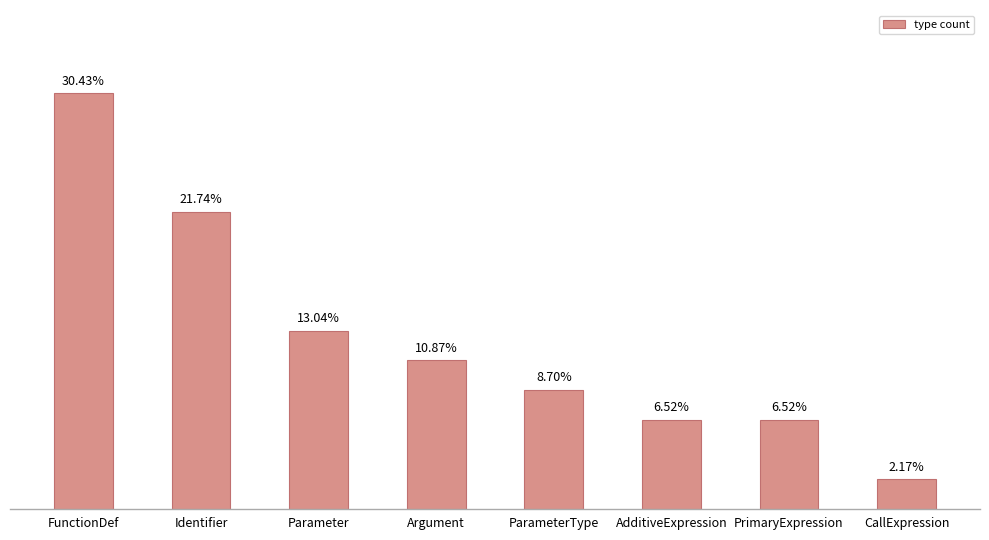

What is the label of the 2nd bar from the left?

Identifier